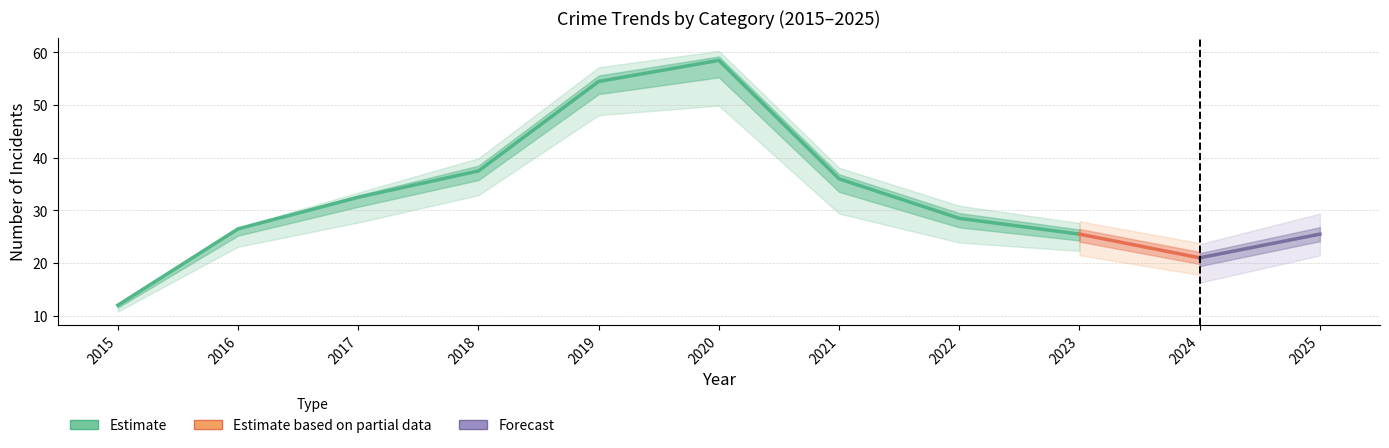

How many data points does each series have?

11